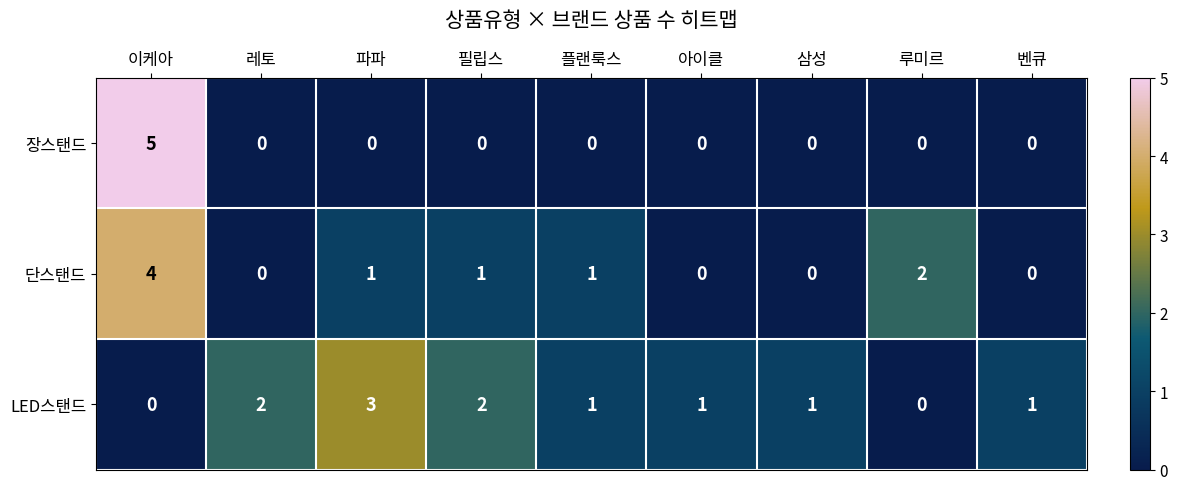

Count the LED스탠드 values in the range 1 to 2.

6